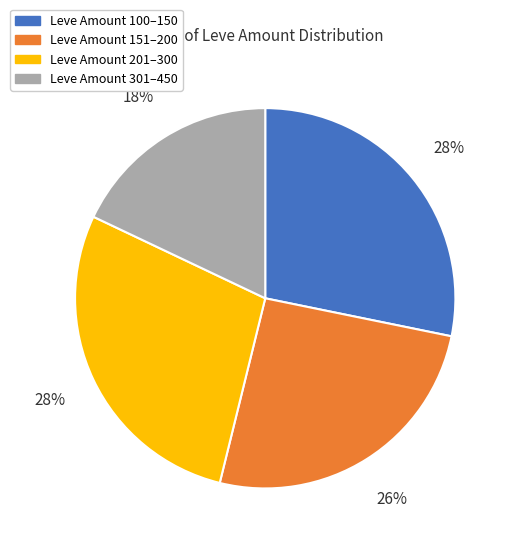

Between Leve Amount 100–150 and Leve Amount 151–200, which is larger?

Leve Amount 100–150